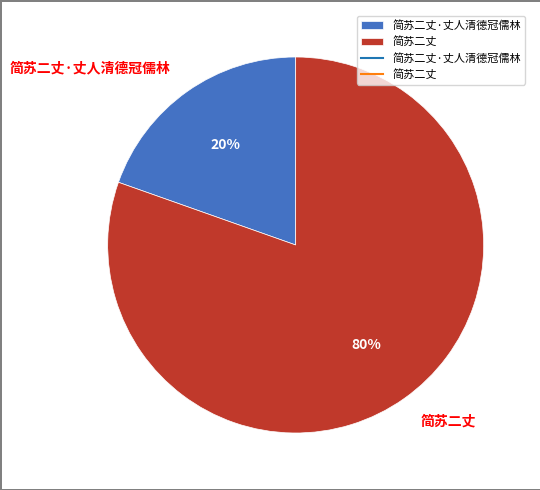

Which has a higher value, 简苏二丈 or 简苏二丈·丈人清德冠儒林?

简苏二丈